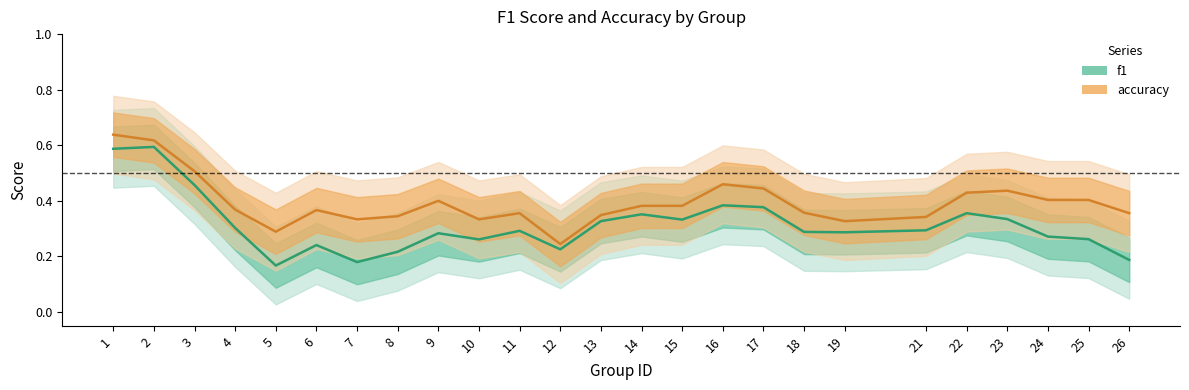

The accuracy series shows 0.6 at 13. True or false?

False